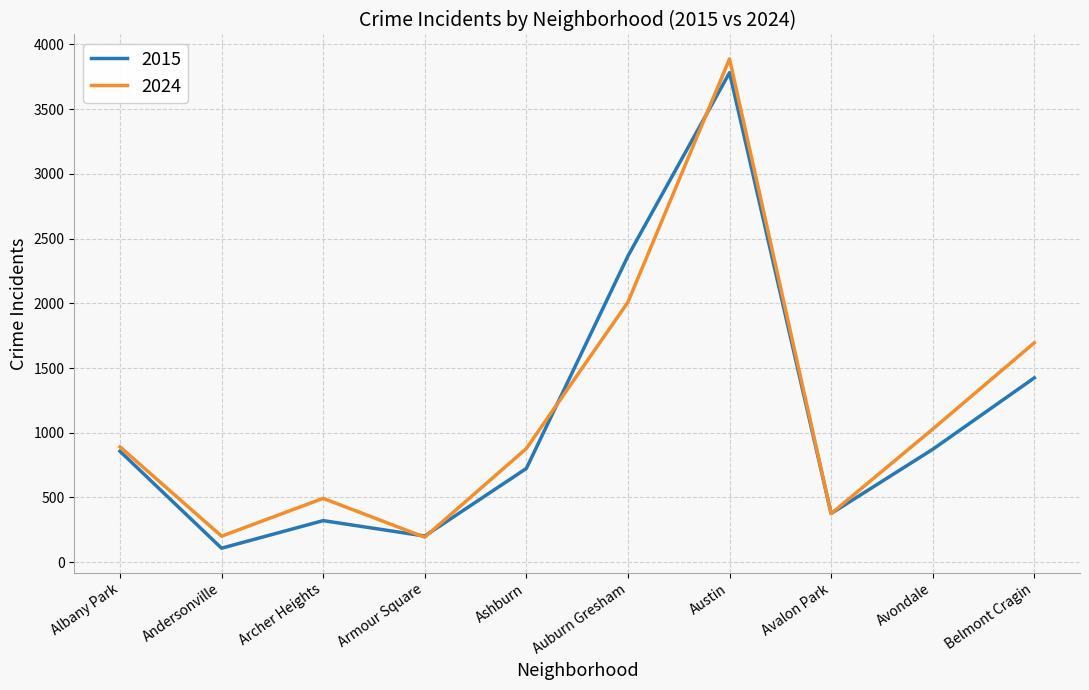

Which series has the widest spread of values?

2024